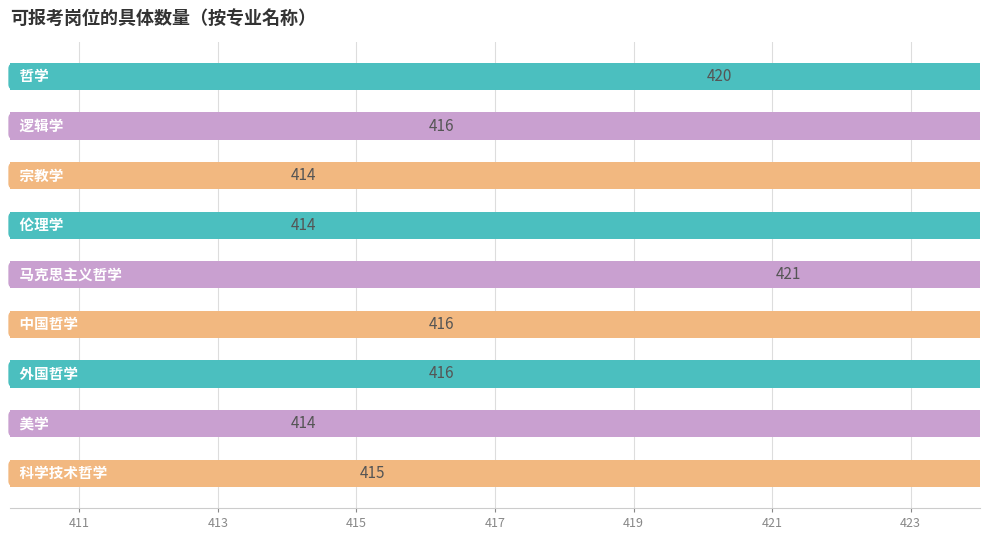

Between 宗教学 and 中国哲学, which is larger?

中国哲学